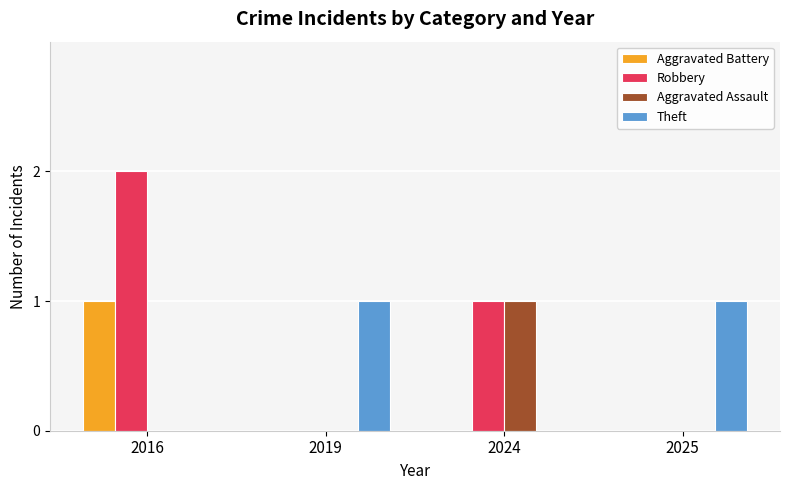

The value of Theft at 2024 is 0. True or false?

True